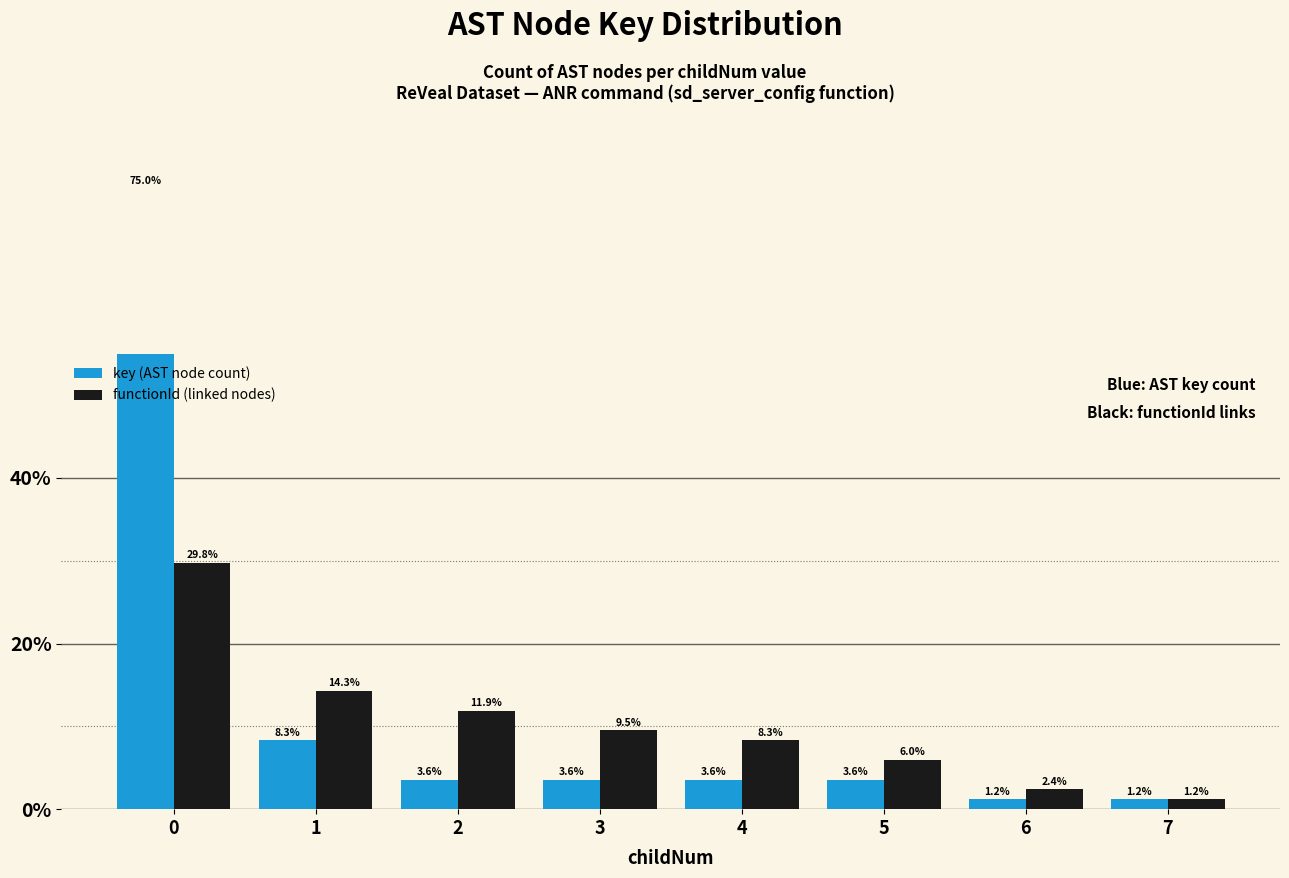

Is it true that functionId (linked nodes) equals 8.3 at 4?

True